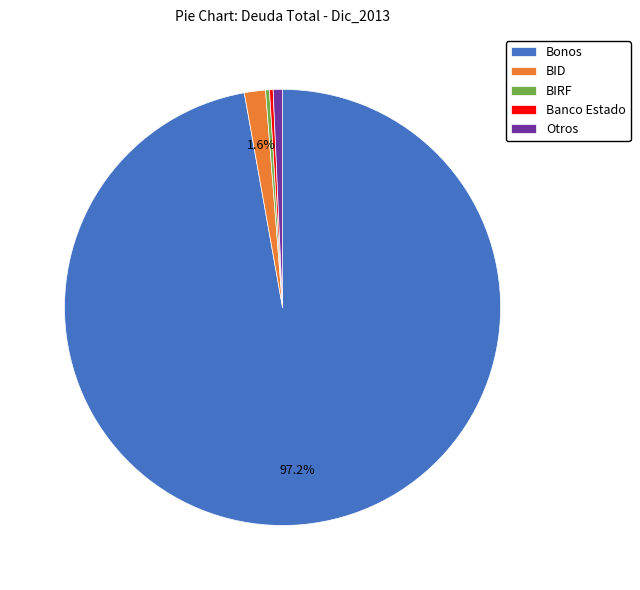

What is the largest slice in the pie chart?

Bonos